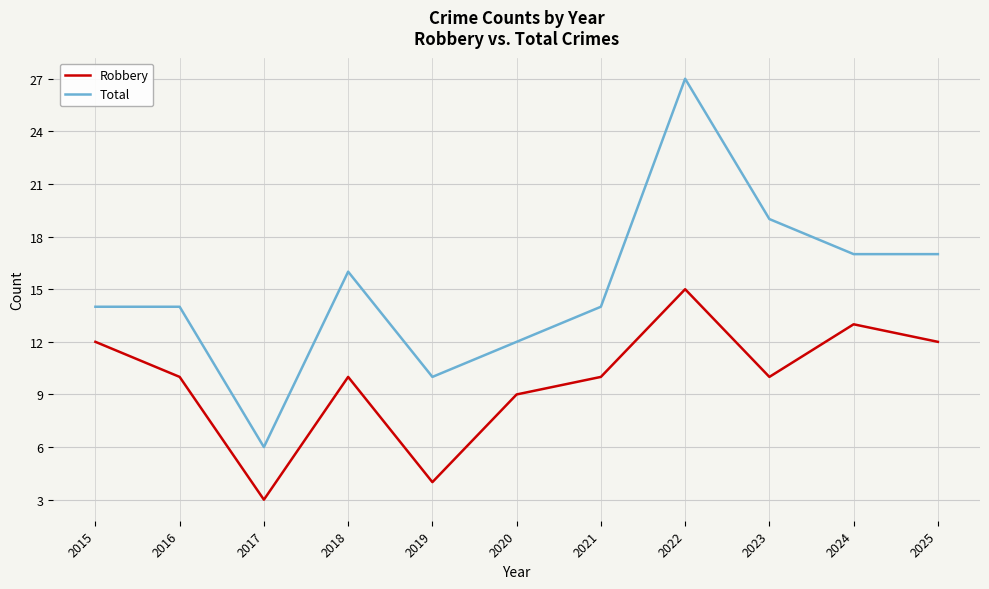

List the series in order of their overall mean, highest first.

Total, Robbery